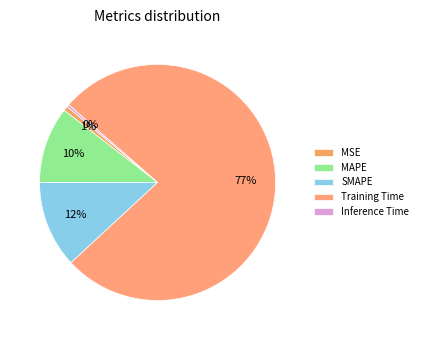

Which category accounts for the majority?

Training Time